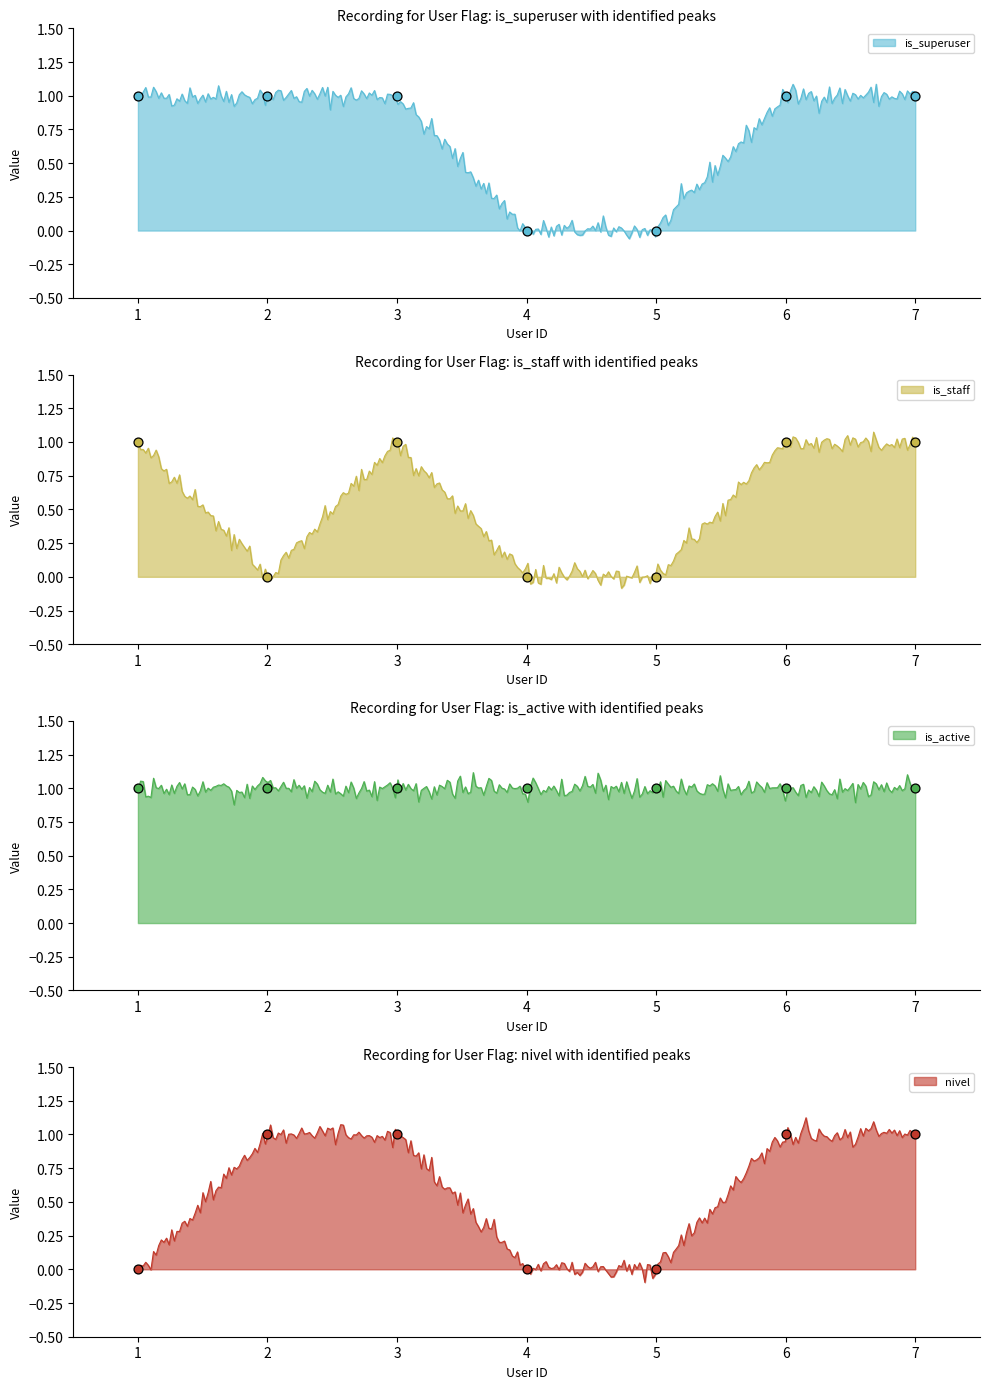

Which series has the widest spread of Y values?

is_superuser